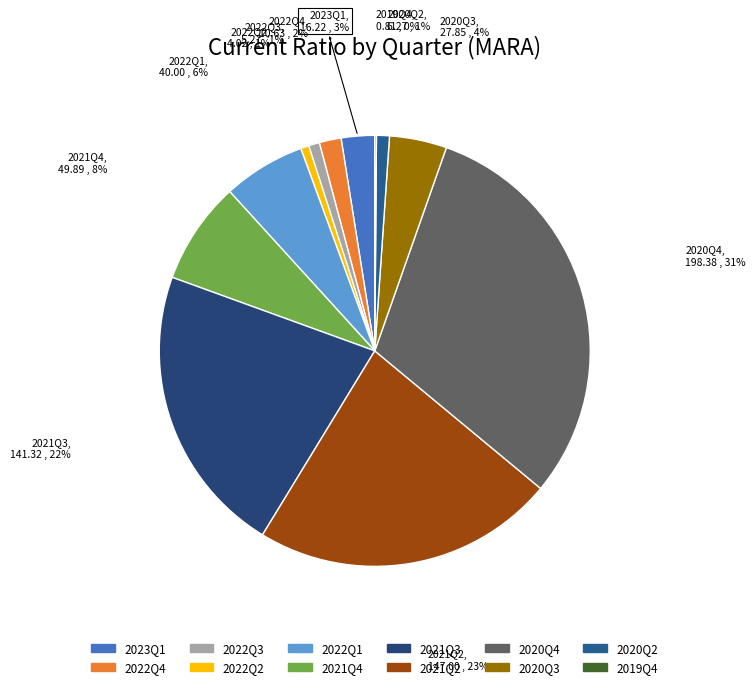

Is it true that 2021Q4 is 1% of the pie?

False